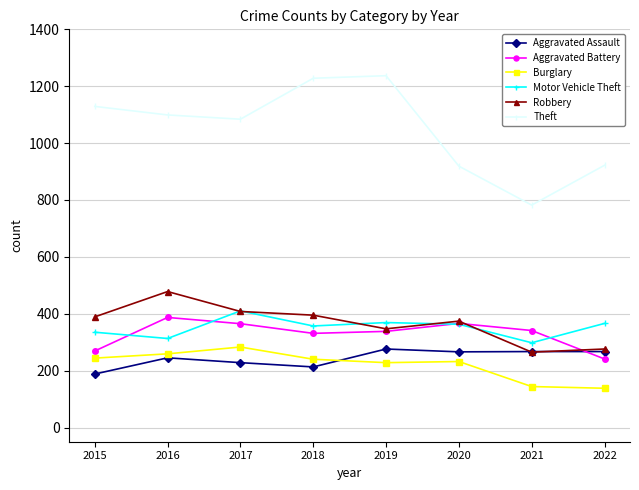

How many interior local valleys does the Theft series have?

2